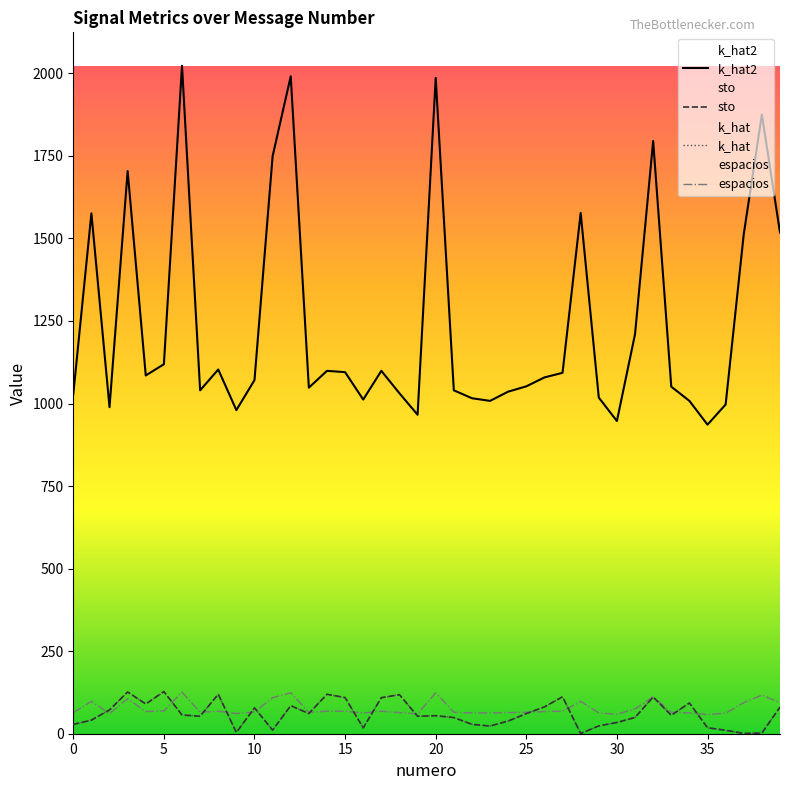

Is it true that sto equals 0.2 at 28?

False